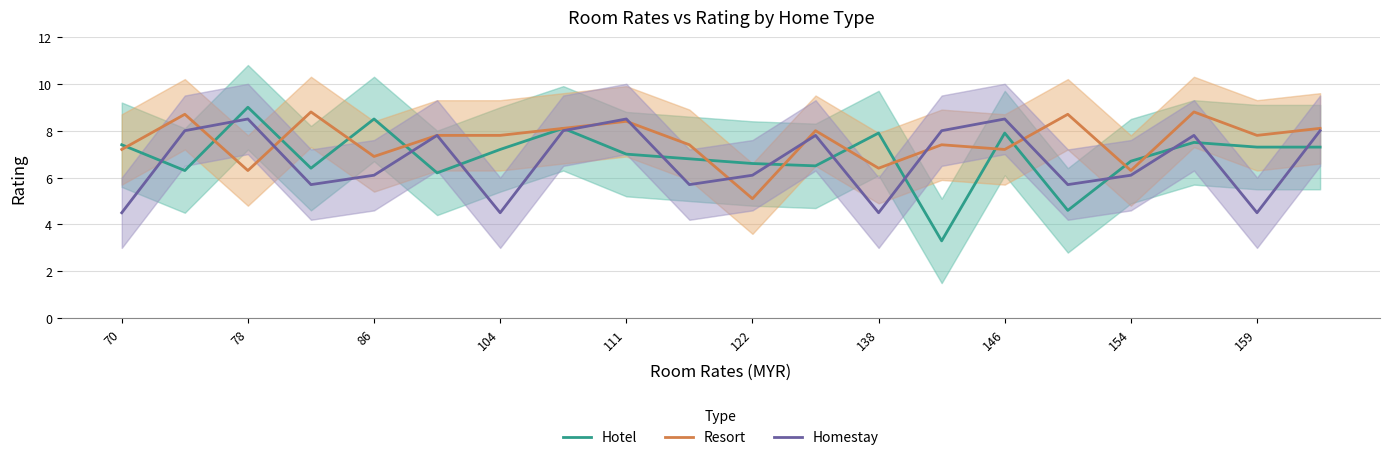

Which series ends up on top after the final intersection of Homestay and Hotel?

Homestay